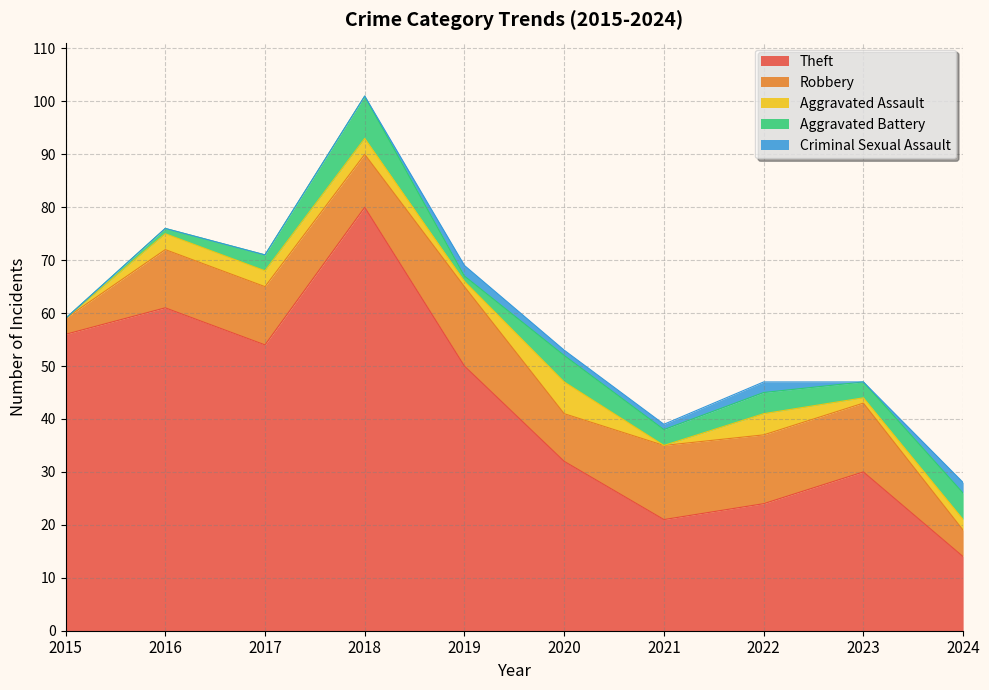

What is the value of the Aggravated Assault point at the 10th from the left?

2